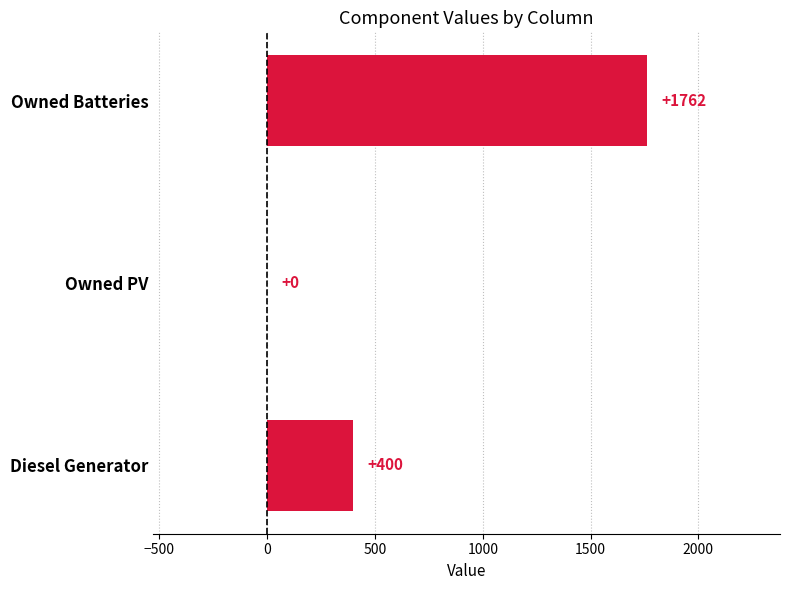

How many distinct data groups are displayed?

1